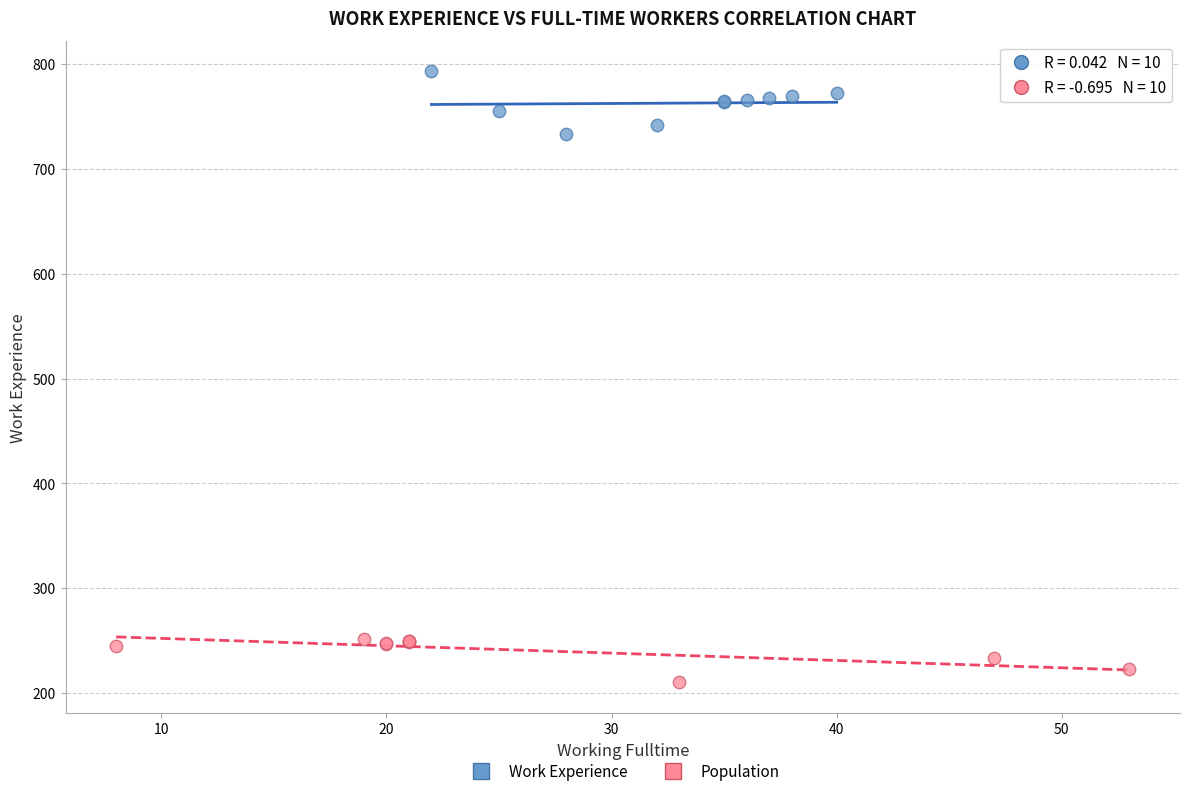

Which series reaches the maximum Y coordinate?

Work Experience